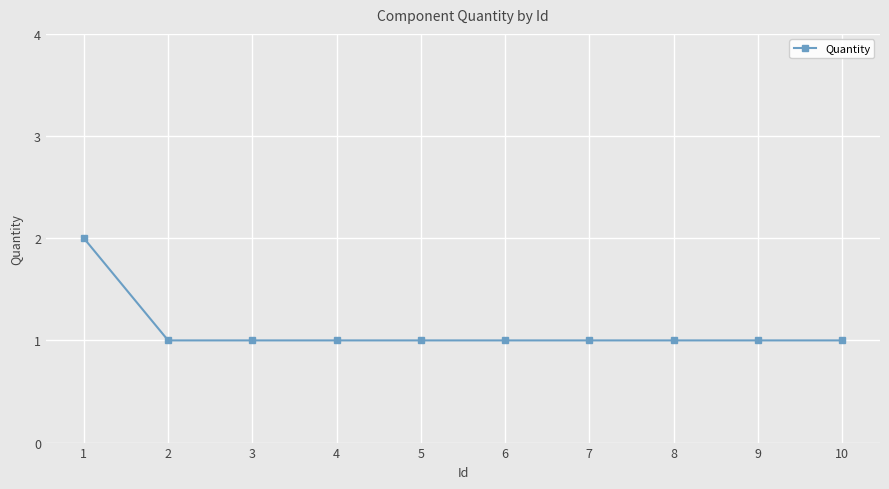

The chart shows a value of 0 at 6. True or false?

False